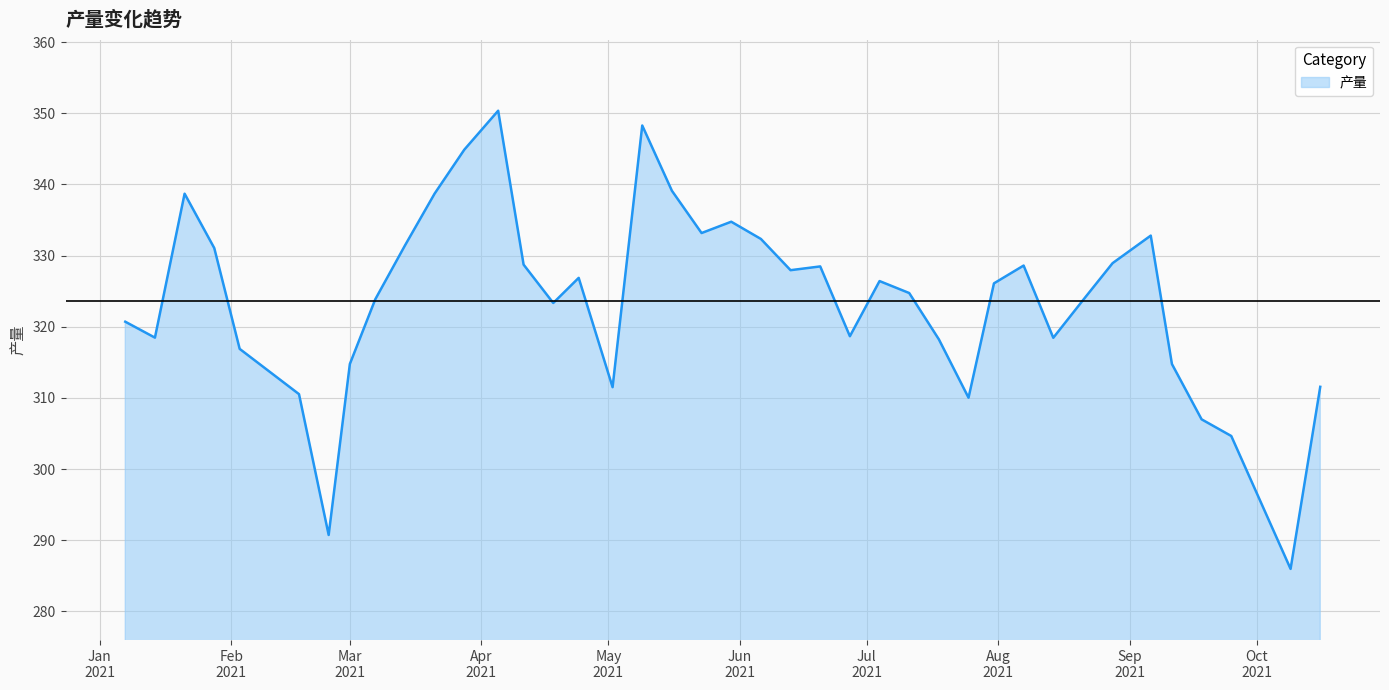

What is the difference between the maximum and minimum values?

64.4